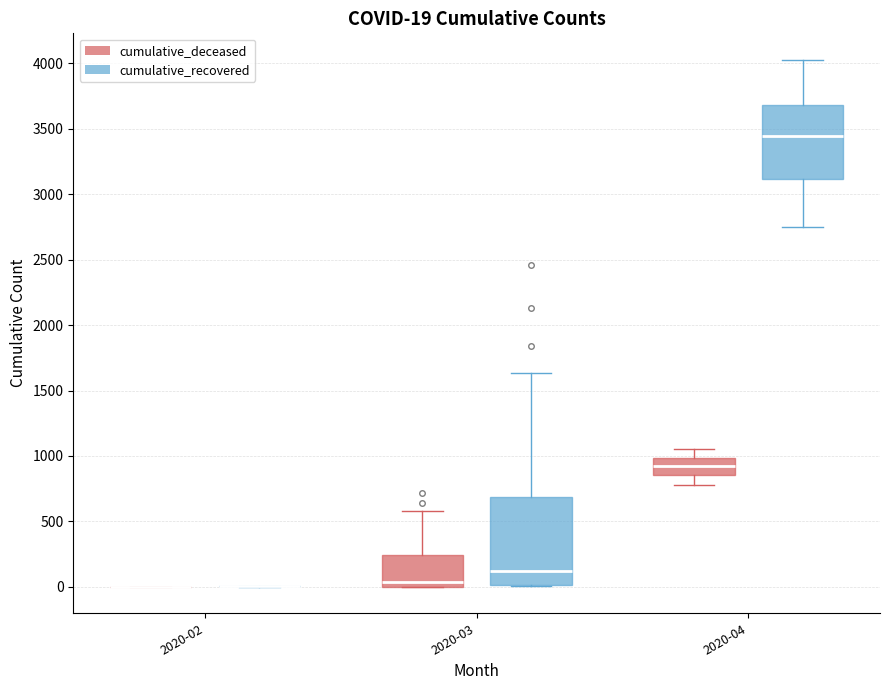

Comparing the boxes themselves (not the whiskers), which one is the tallest?

2020-03 (cumulative_recovered)